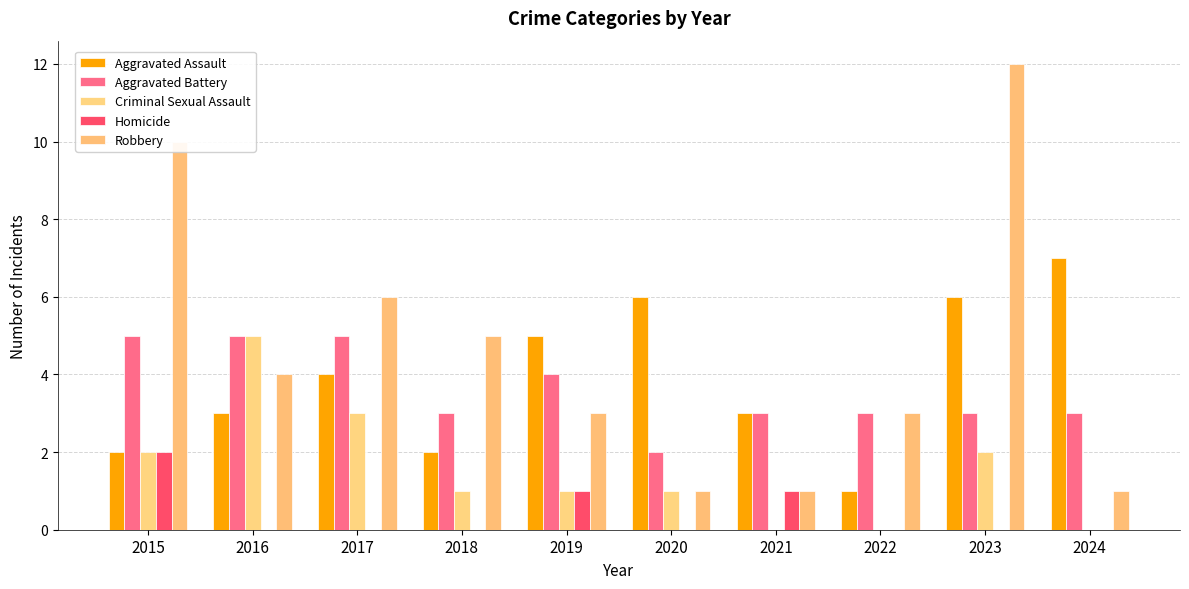

How many series are shown in this chart?

5